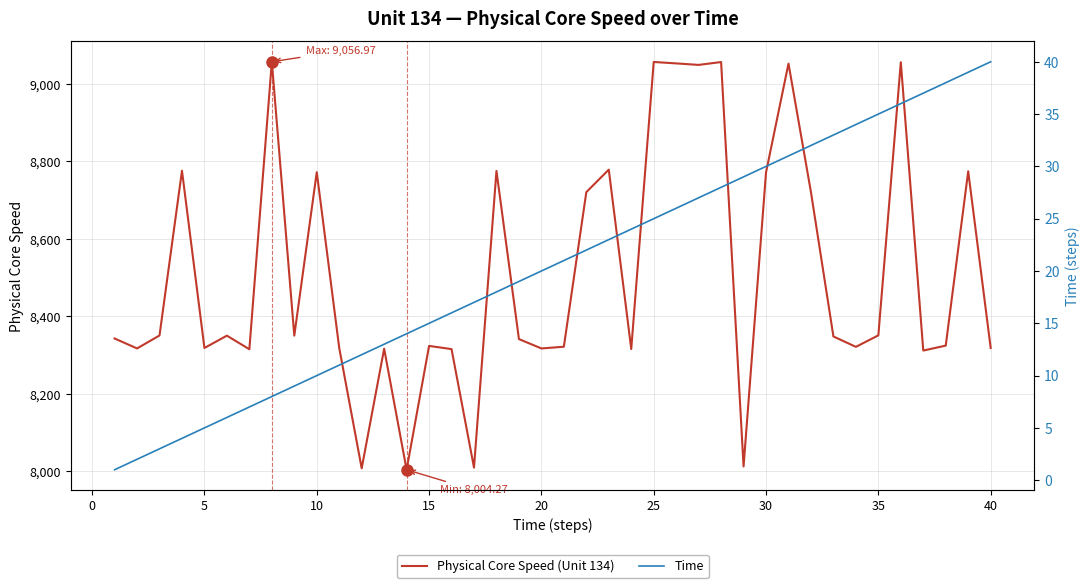

What is the minimum value for Physical Core Speed (Unit 134)?

8004.3